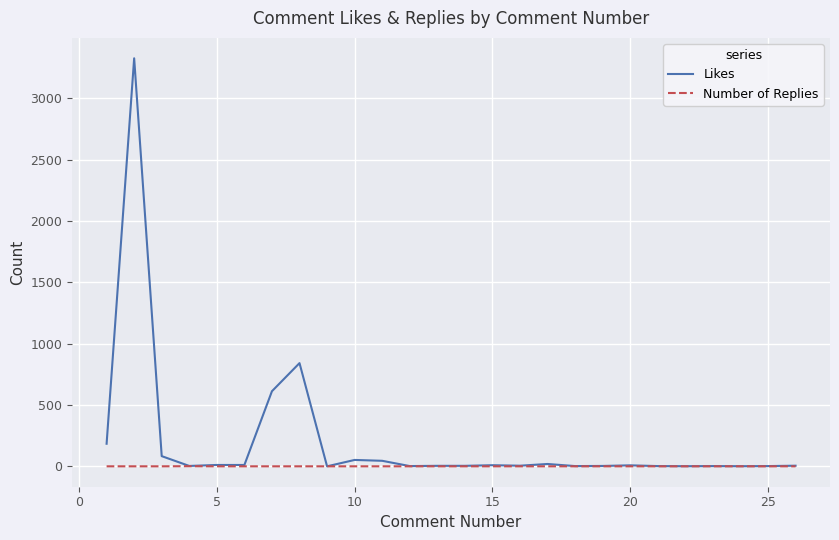

What are all the series names shown in the legend?

Likes, Number of Replies